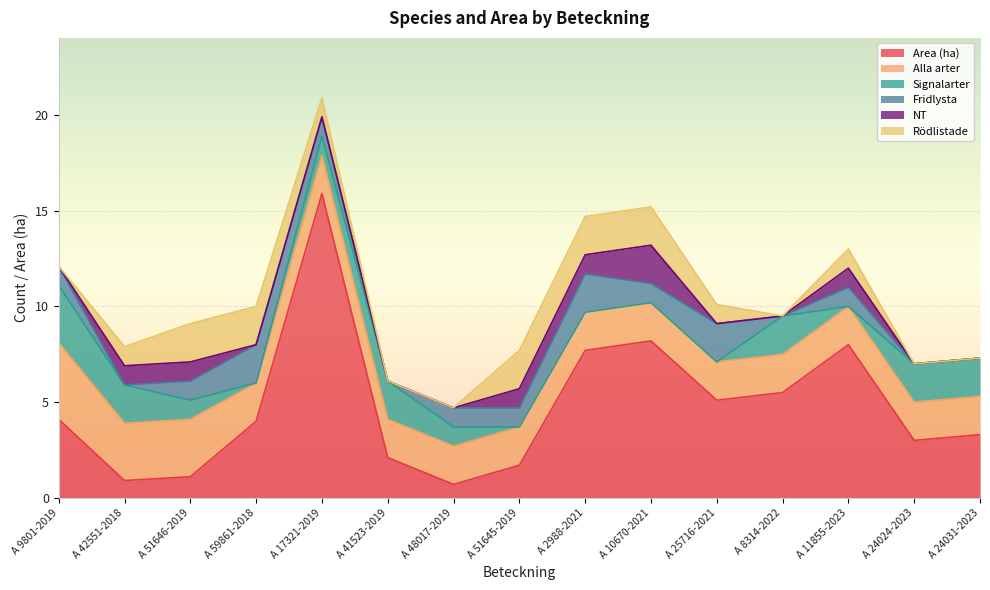

At which label does Signalarter first exceed 1?

A 9801-2019